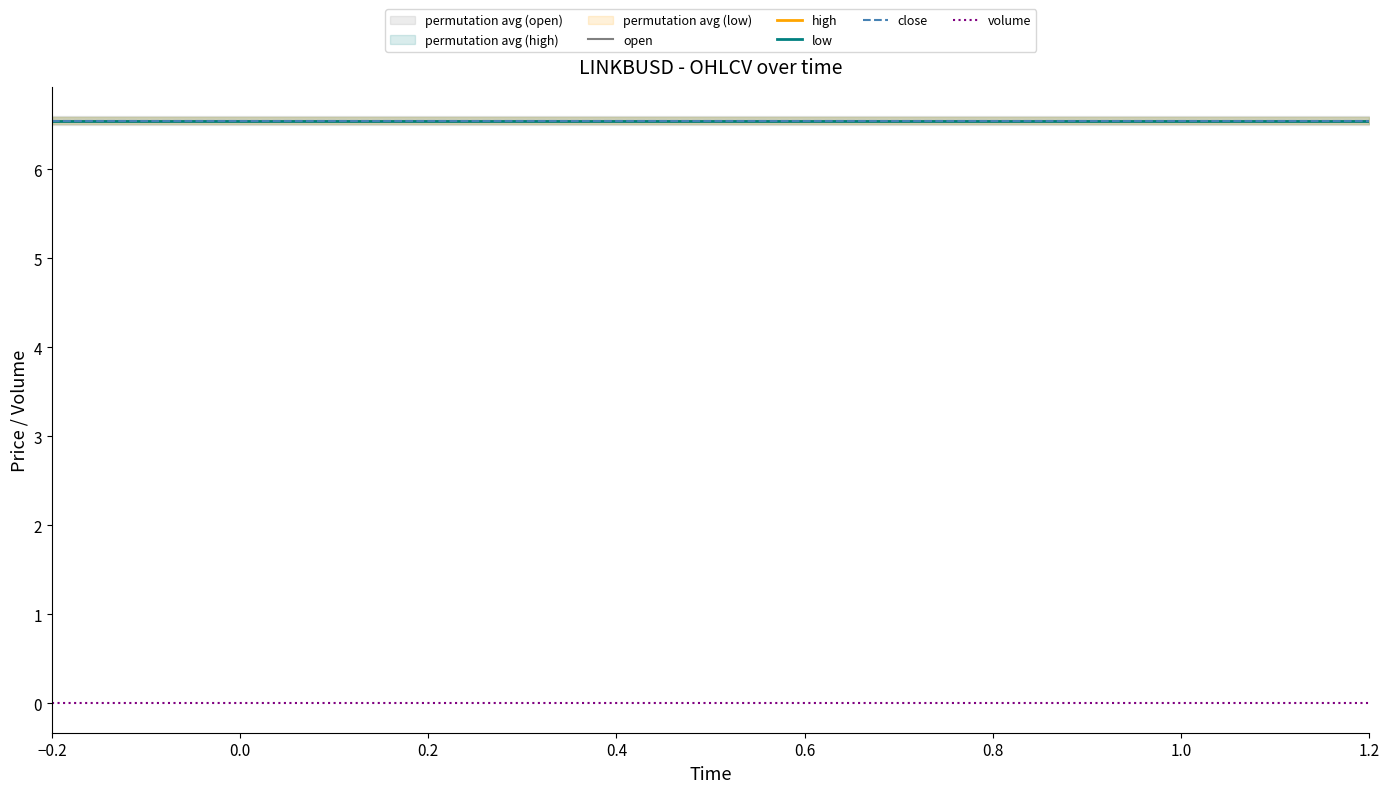

Is this an area chart (filled region under the line)?

No